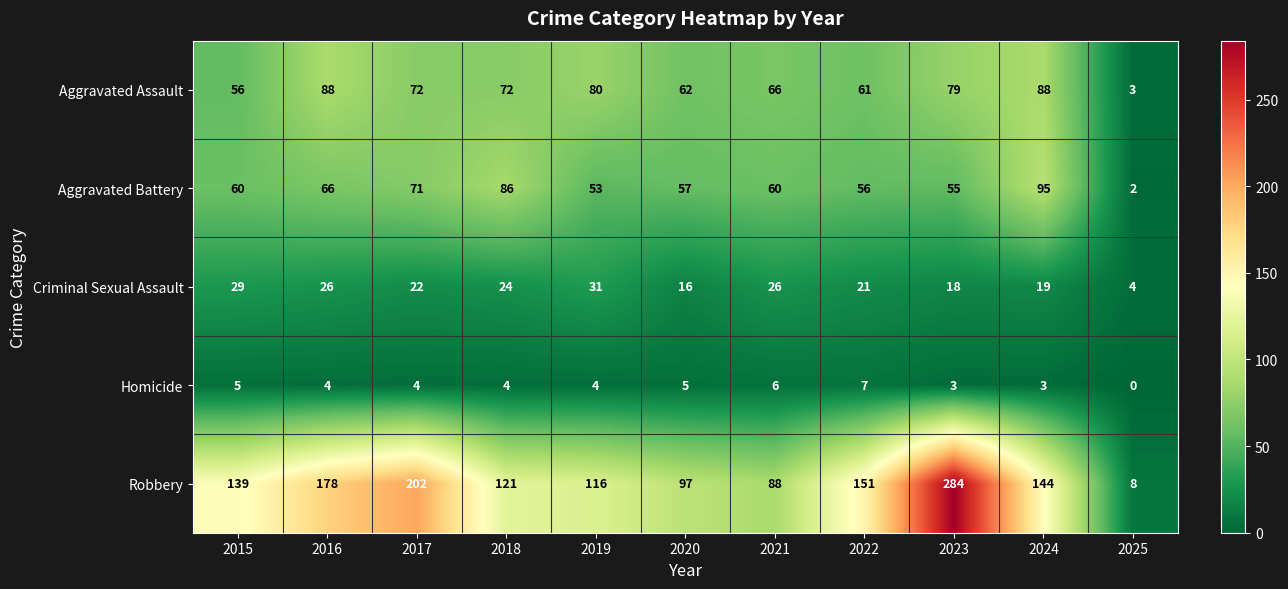

How many categories are shown in the chart?

11